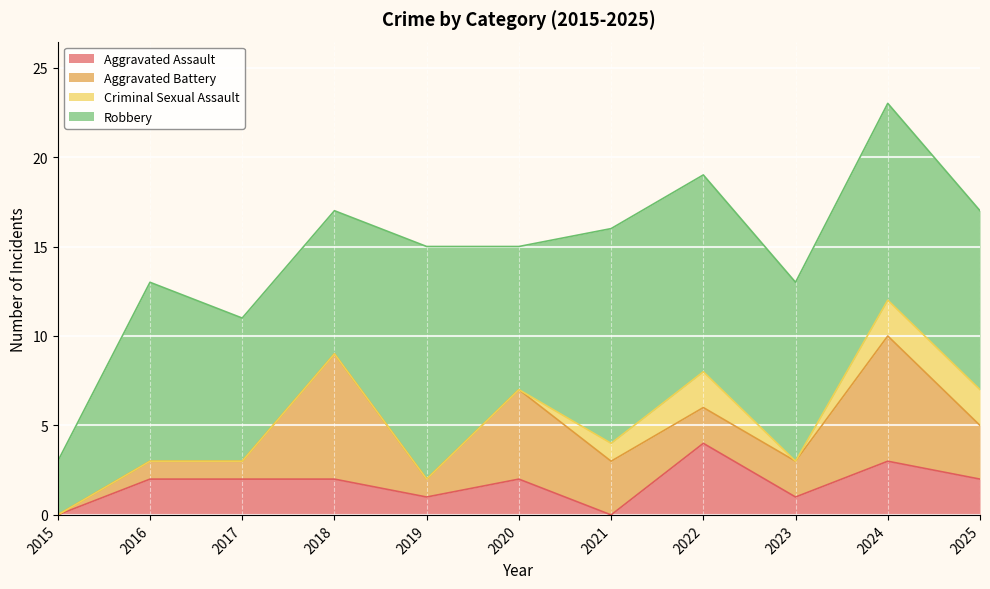

What are all the series names shown in the legend?

Aggravated Assault, Aggravated Battery, Criminal Sexual Assault, Robbery